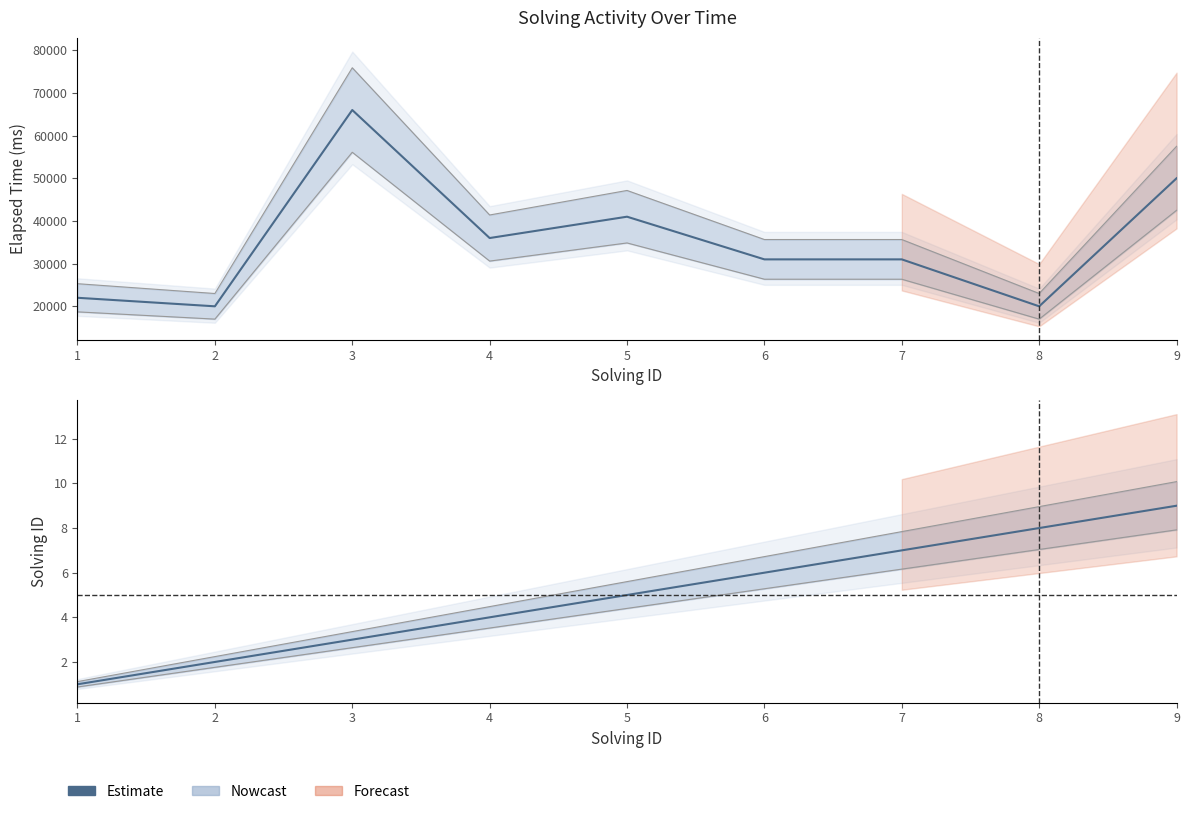

How many data points are less than 5?

4